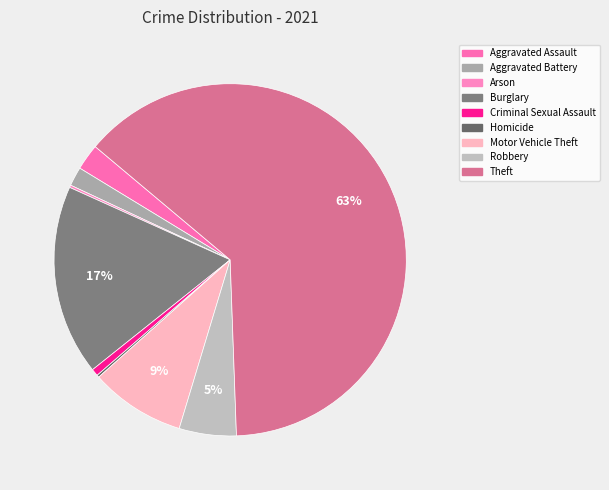

What is the ratio of the value at Burglary to the value at Criminal Sexual Assault?

26.7